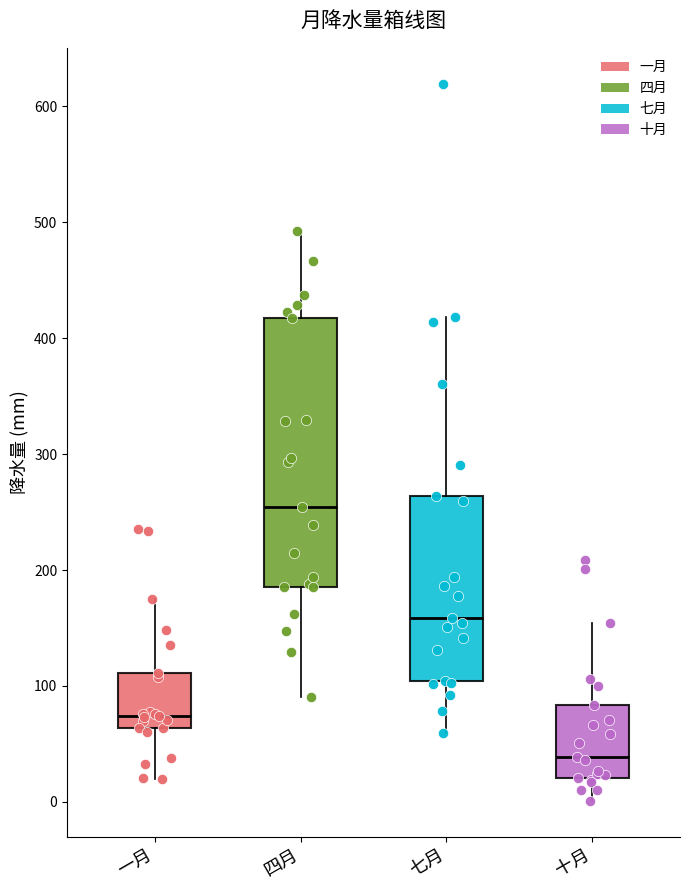

Comparing the boxes themselves (not the whiskers), which one is the tallest?

四月